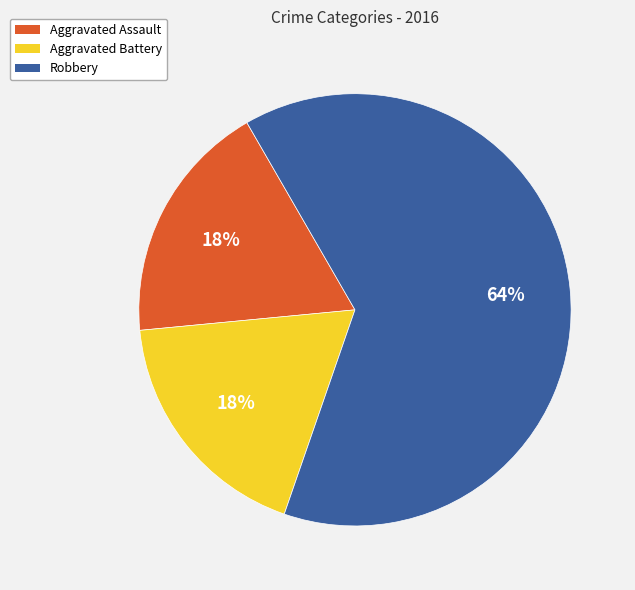

Which slice is the largest?

Robbery